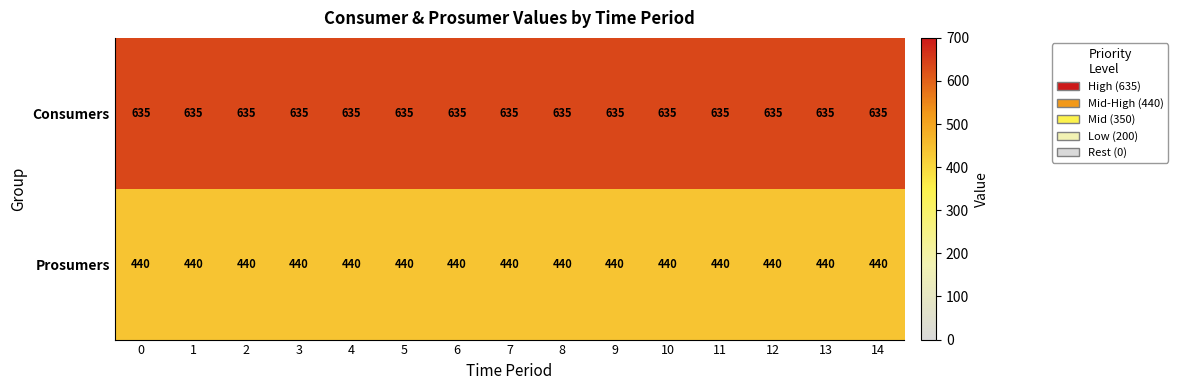

Rank the series by their average value, from lowest to highest.

Prosumers, Consumers